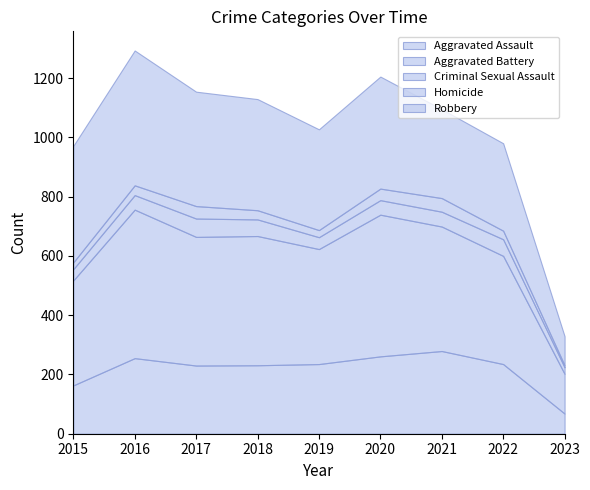

At which category does Aggravated Assault reach its first local peak?

2016